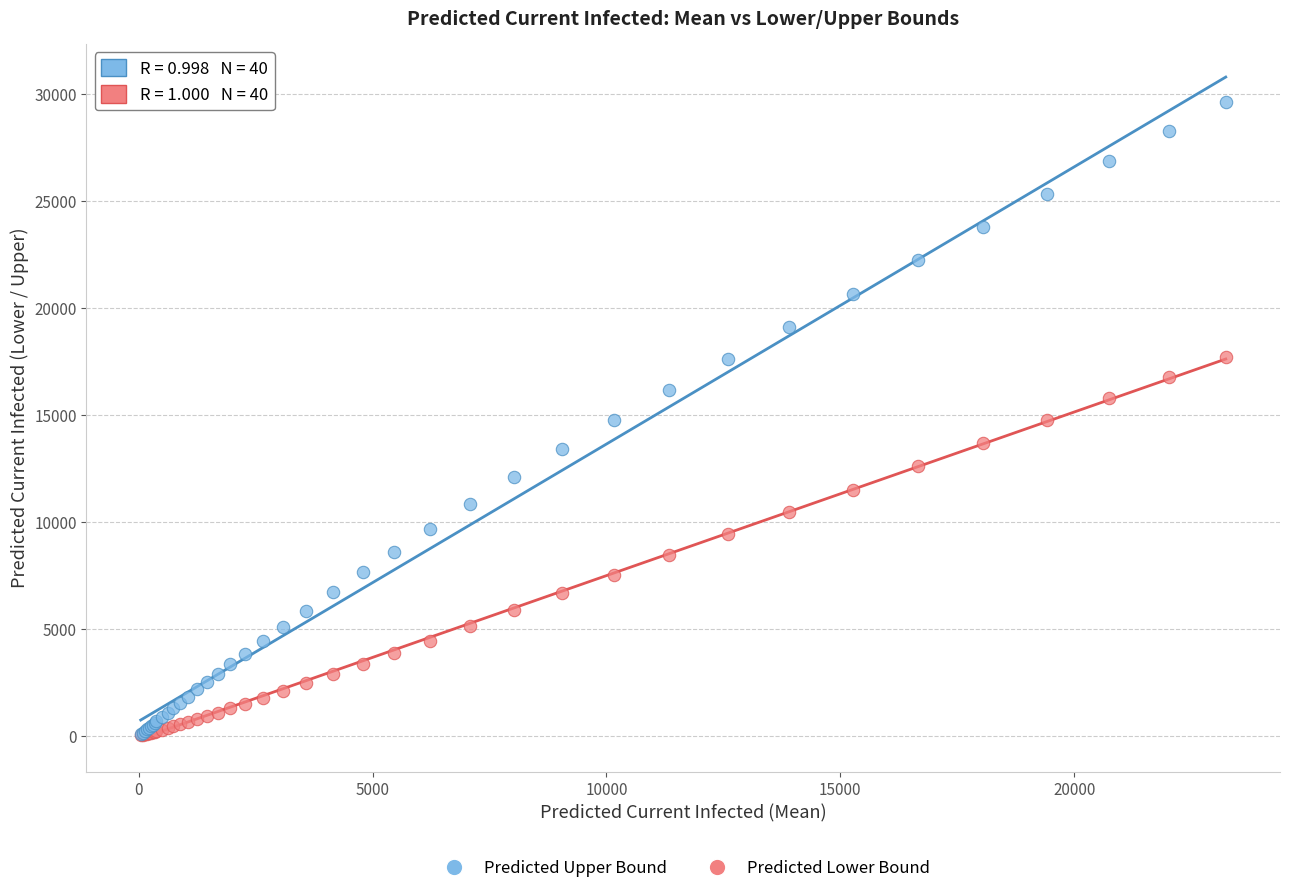

Which series has the widest spread of Y values?

Predicted Upper Bound